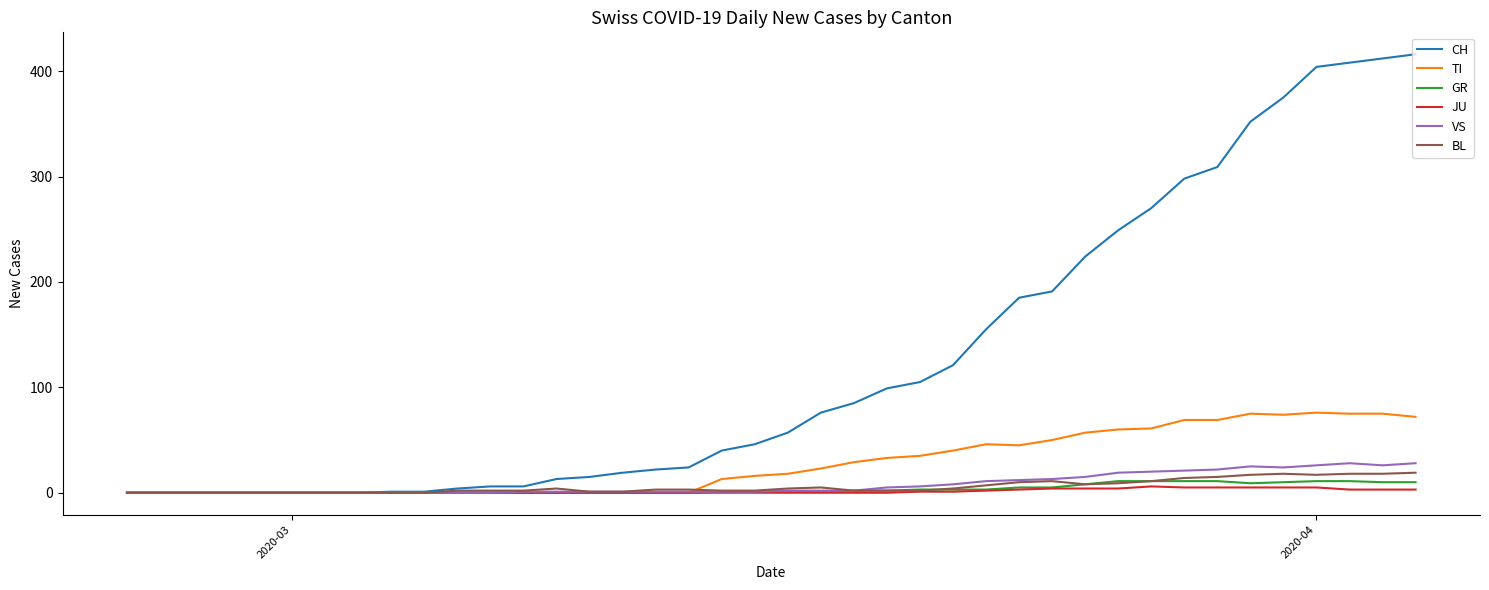

What is the maximum value for CH?

416